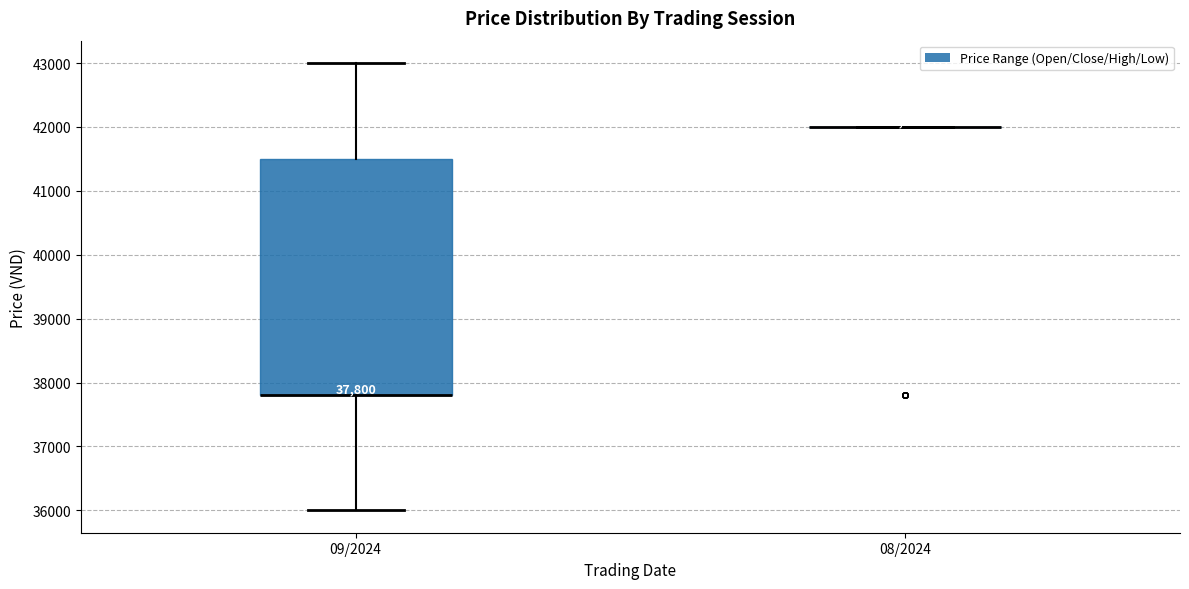

Which box is the tallest, from its lower edge to its upper edge?

09/2024